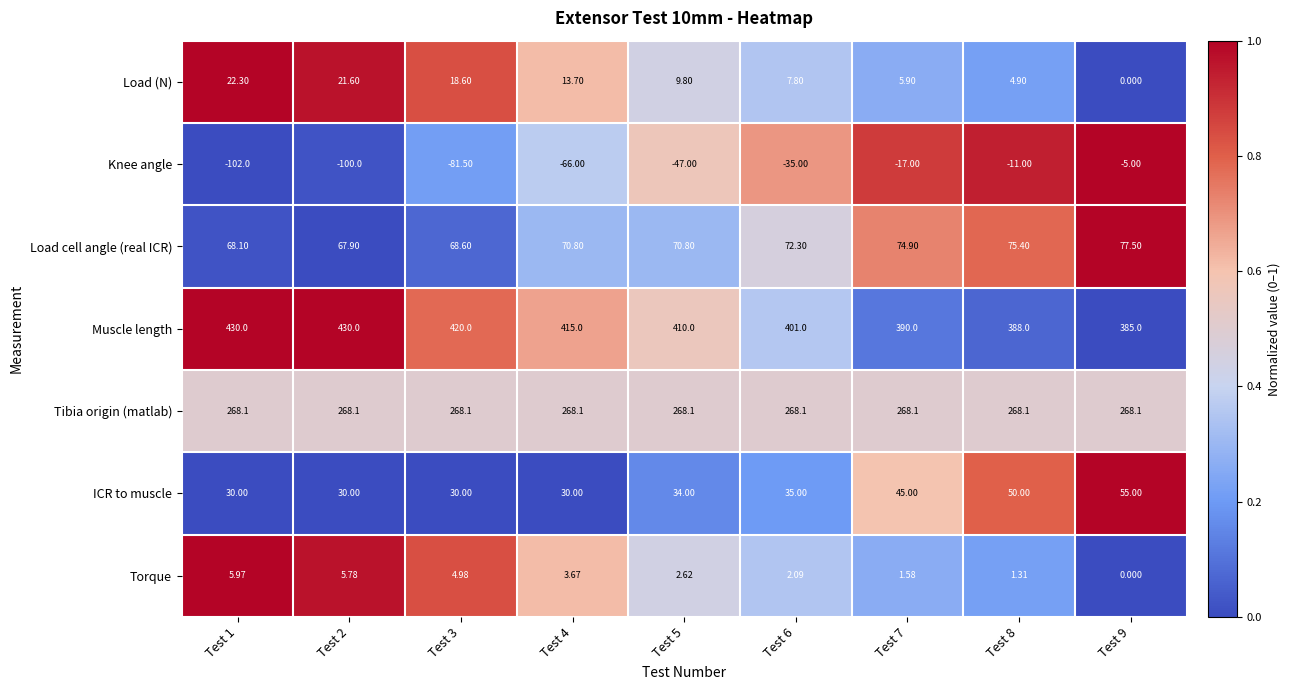

Which series changed the most between Test 1 and Test 6?

Knee angle